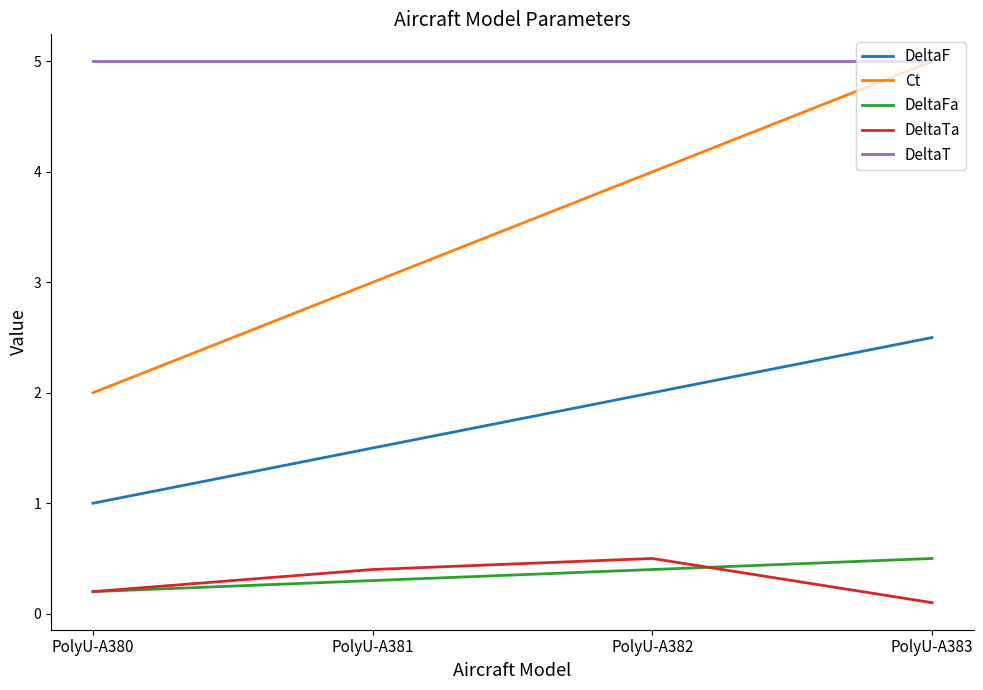

Where is DeltaTa nearest to the value 0?

PolyU-A383